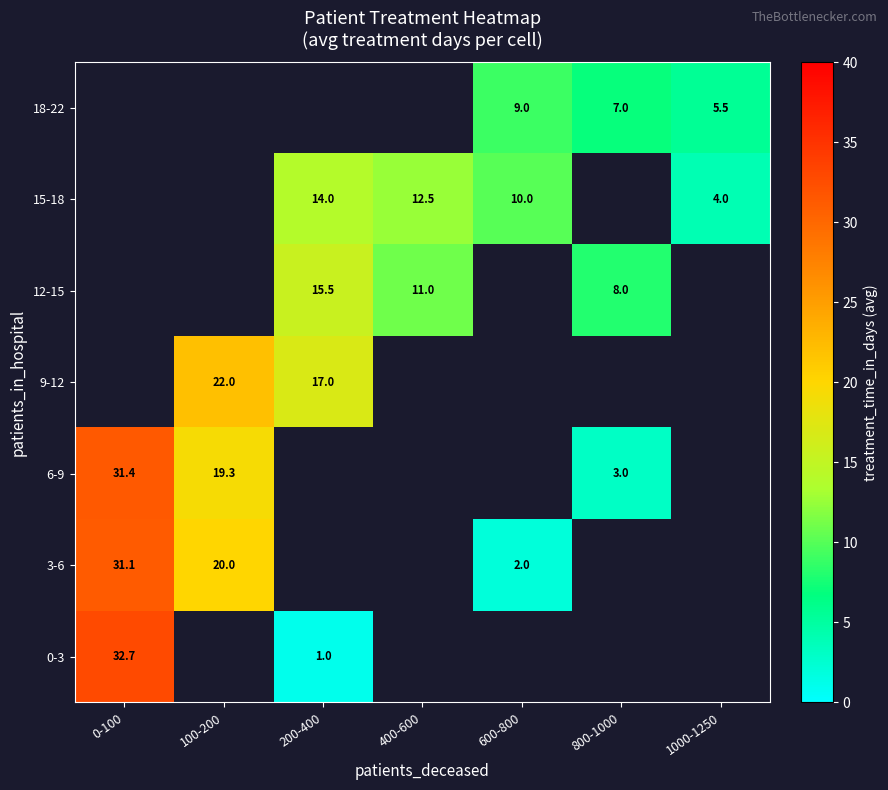

Which category has the lowest value across all series?

200-400